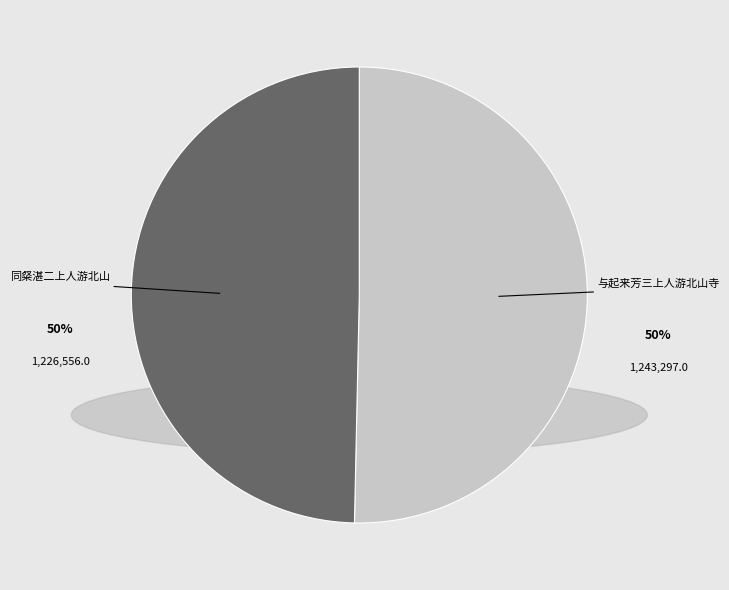

To the nearest percent, what is the average slice percentage?

50%